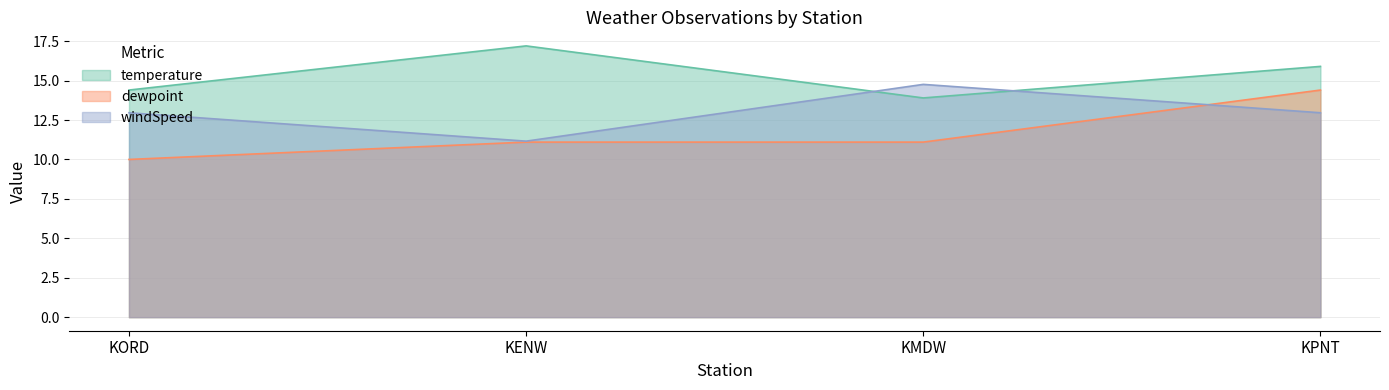

What is the difference between the maximum and minimum values in the temperature series?

3.3